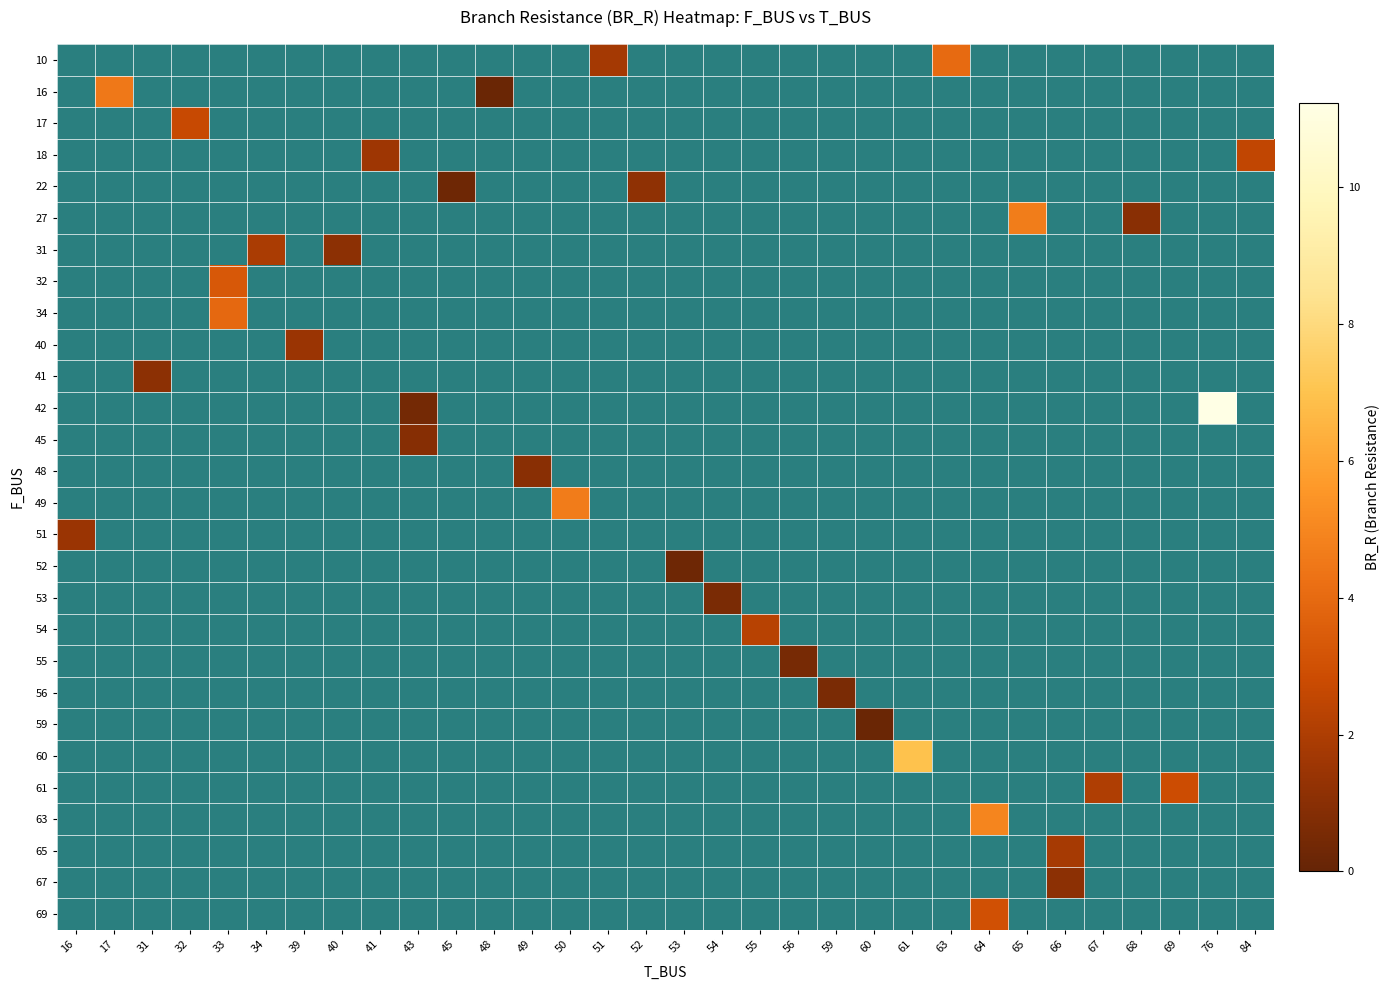

Between 55 and 17, which is larger?

17